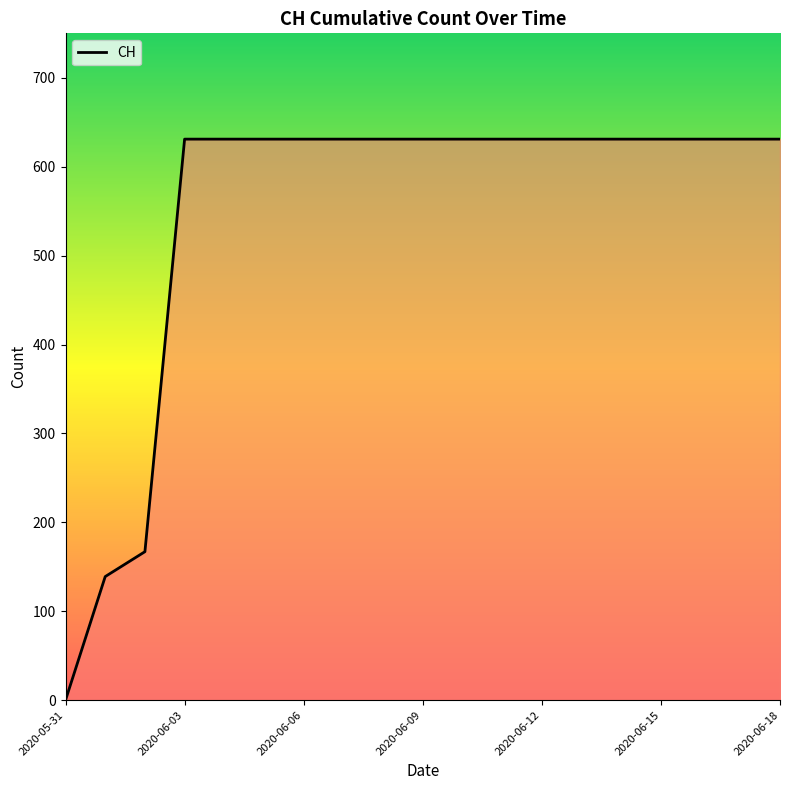

Reading left to right, list all the values displayed in this chart.

0	139	167	631	631	631	631	631	631	631	631	631	631	631	631	631	631	631	631